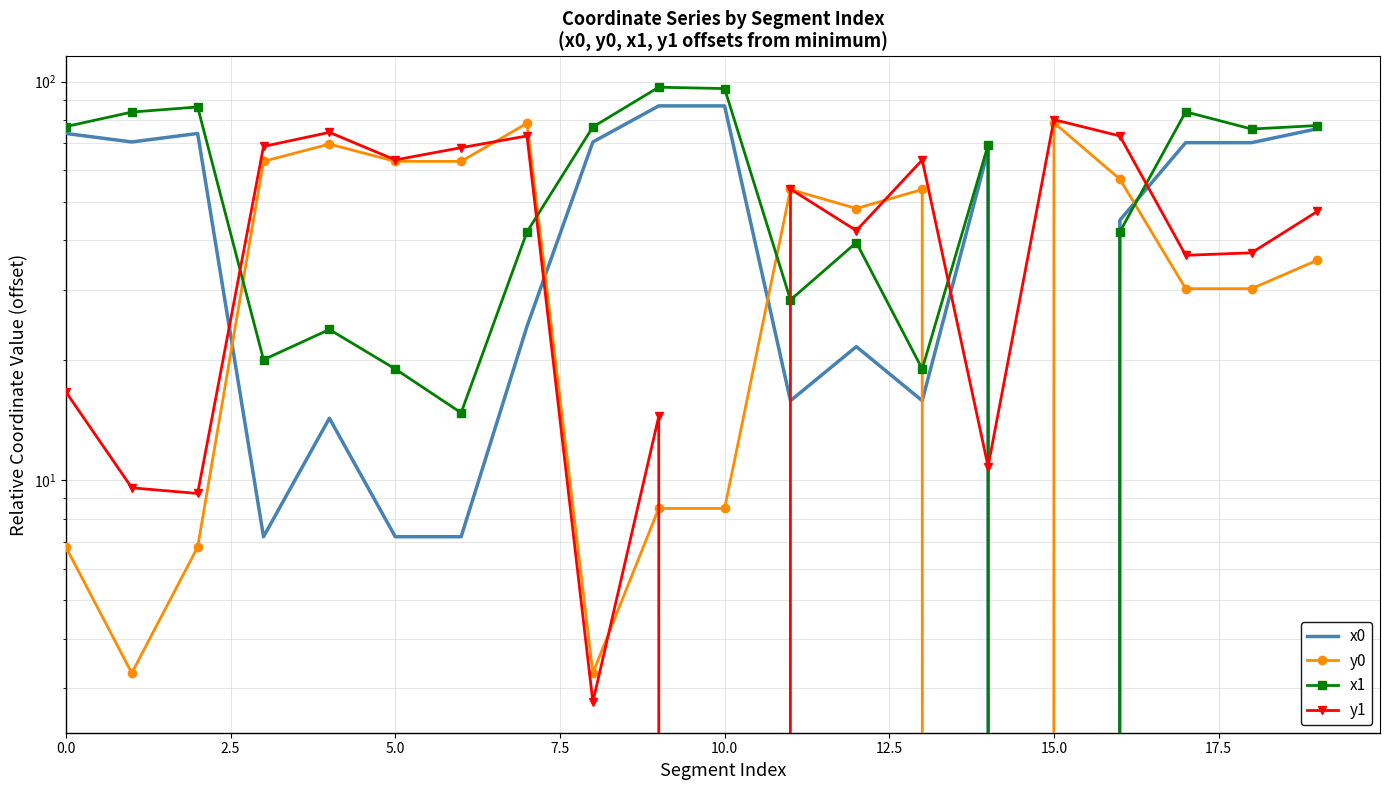

How many series are shown in this chart?

4